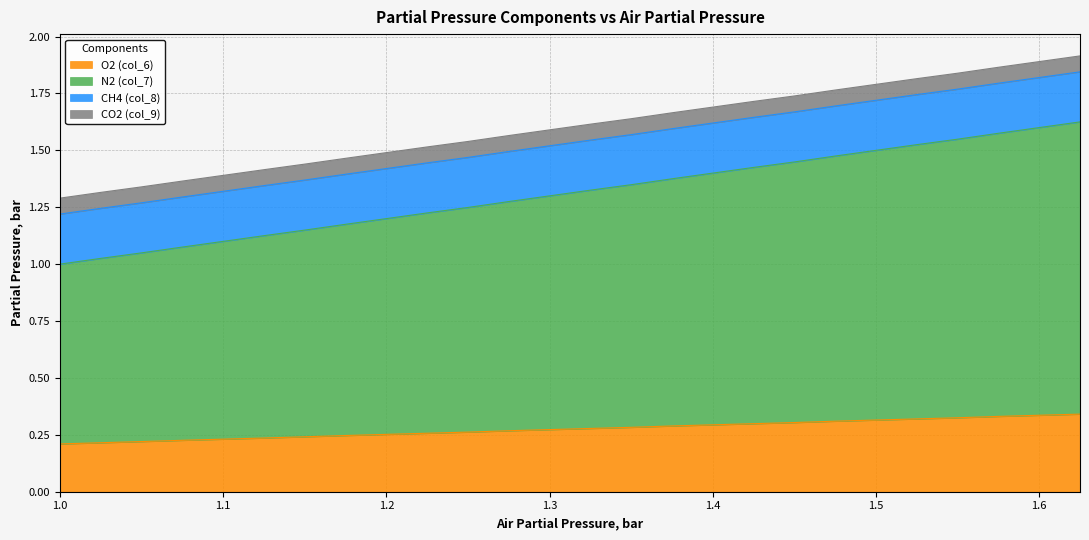

Does the chart display data point markers on the line(s)?

No